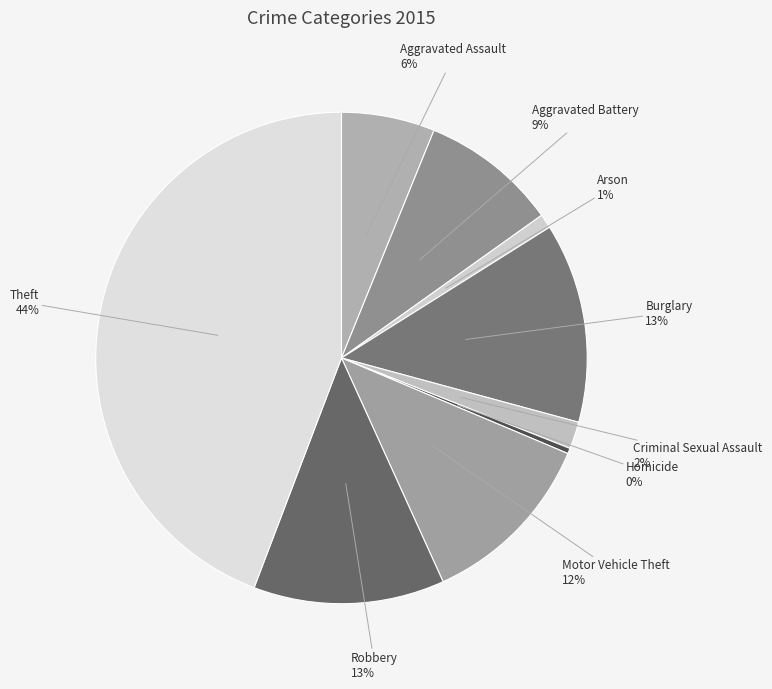

To the nearest percent, what is the combined percentage of Motor Vehicle Theft and Burglary?

25%